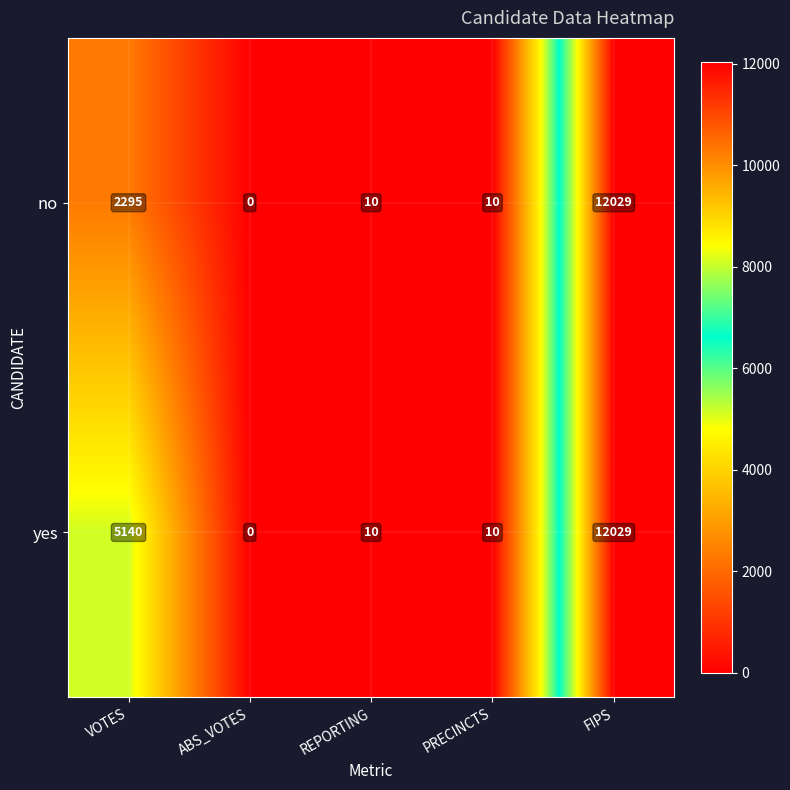

How many data points in yes are less than 10?

1